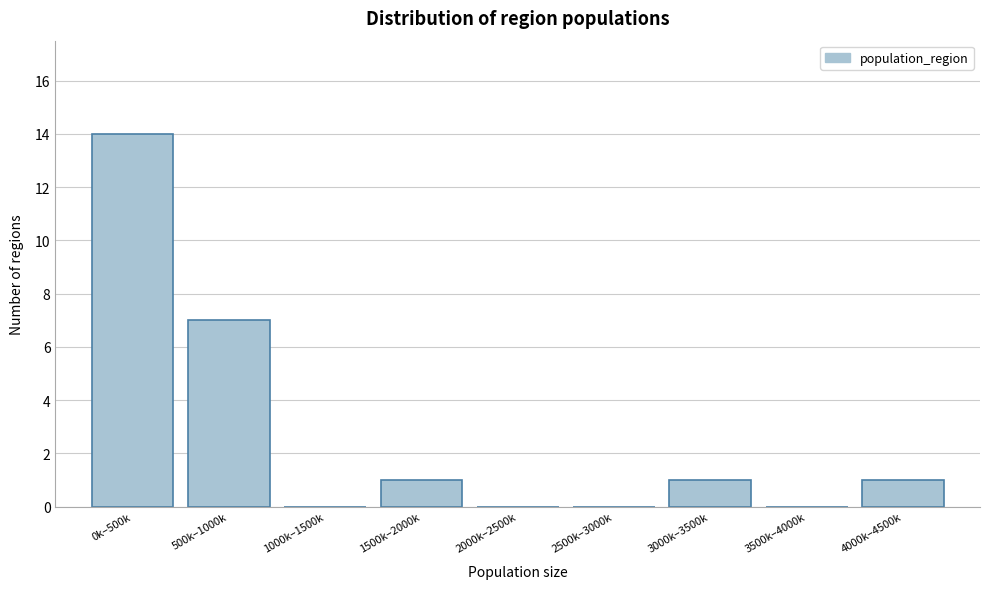

Reading left to right, transcribe all the data shown in this chart.

0k–500k=14	500k–1000k=7	1000k–1500k=0	1500k–2000k=1	2000k–2500k=0	2500k–3000k=0	3000k–3500k=1	3500k–4000k=0	4000k–4500k=1